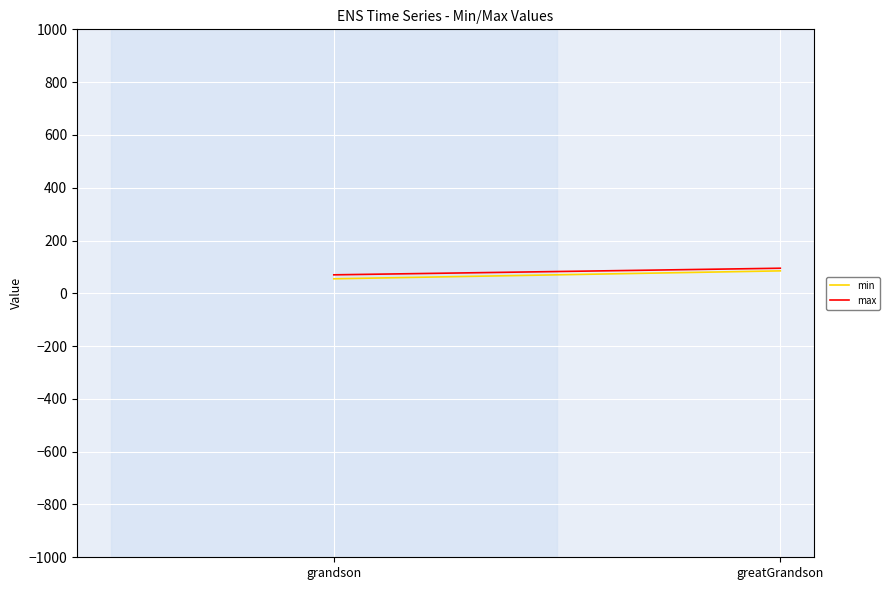

Where is max nearest to the value 82?

grandson